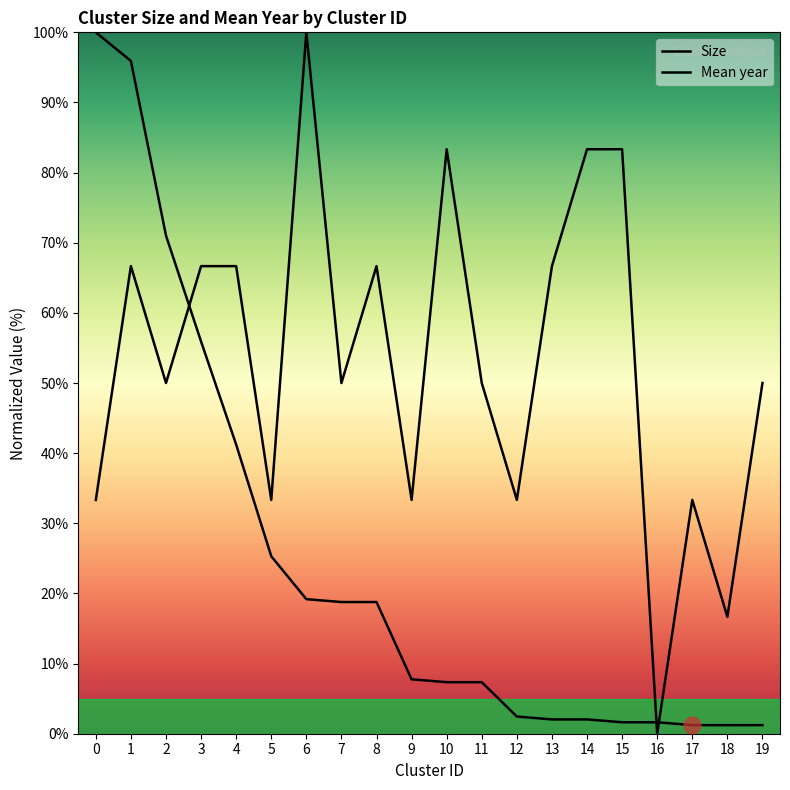

What is the value of the Mean year point at the 20th from the left?

50.0